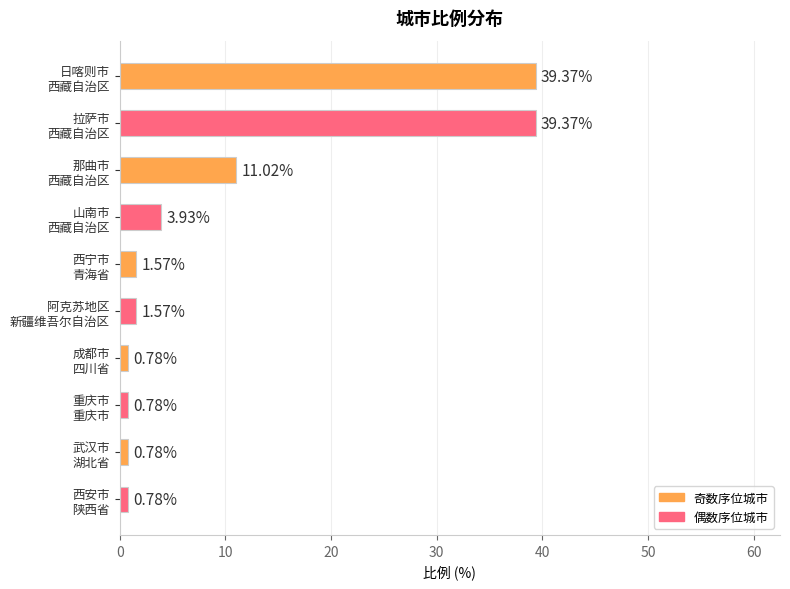

What is the average value?

10.0